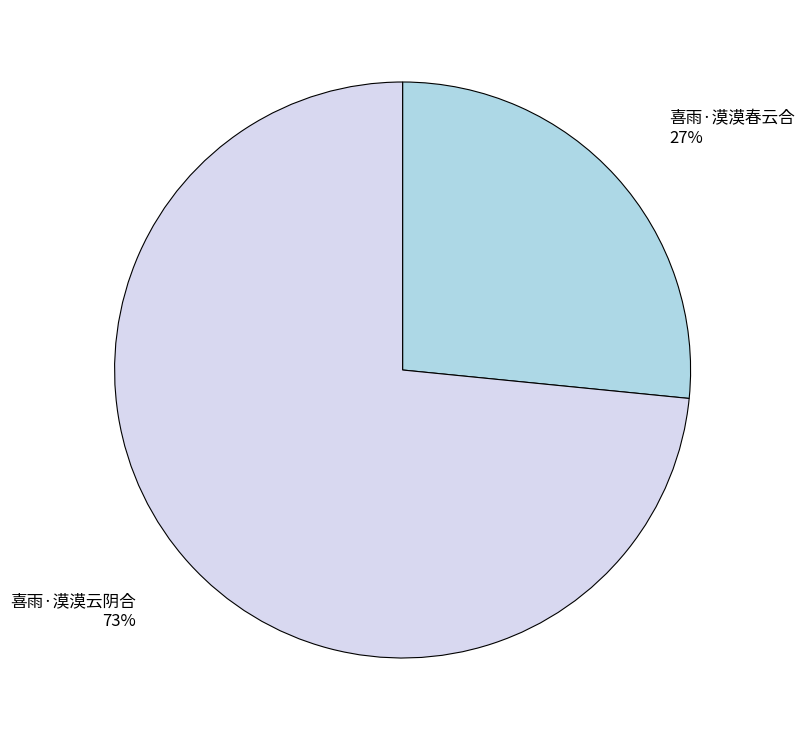

Do 喜雨·漠漠春云合 and 喜雨·漠漠云阴合 together represent more than half of the pie?

Yes